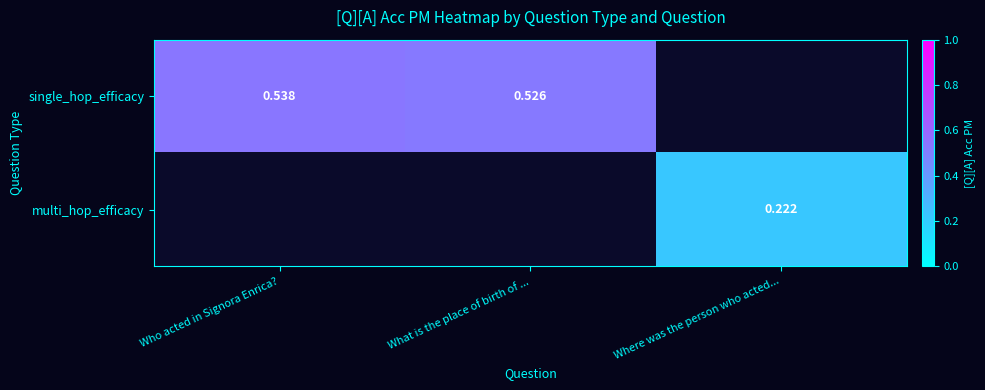

What is the greatest value displayed?

0.5